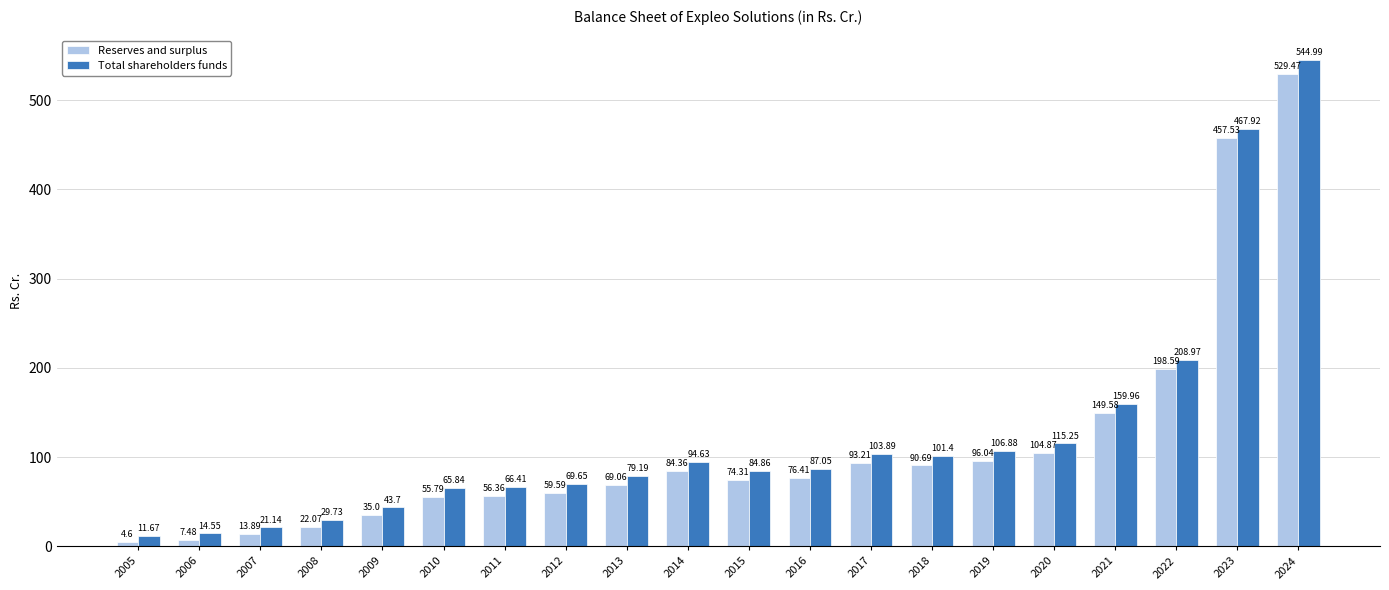

What is the difference between the Reserves and surplus values at 2018 and 2006?

83.2